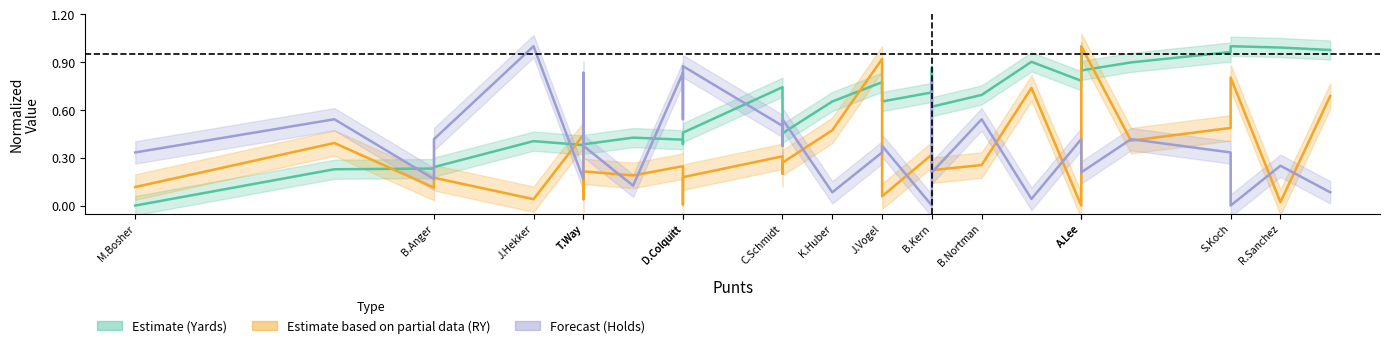

Rank the series by their average value, from highest to lowest.

Yards (Estimate), Holds (Forecast), Return Yards (Partial)